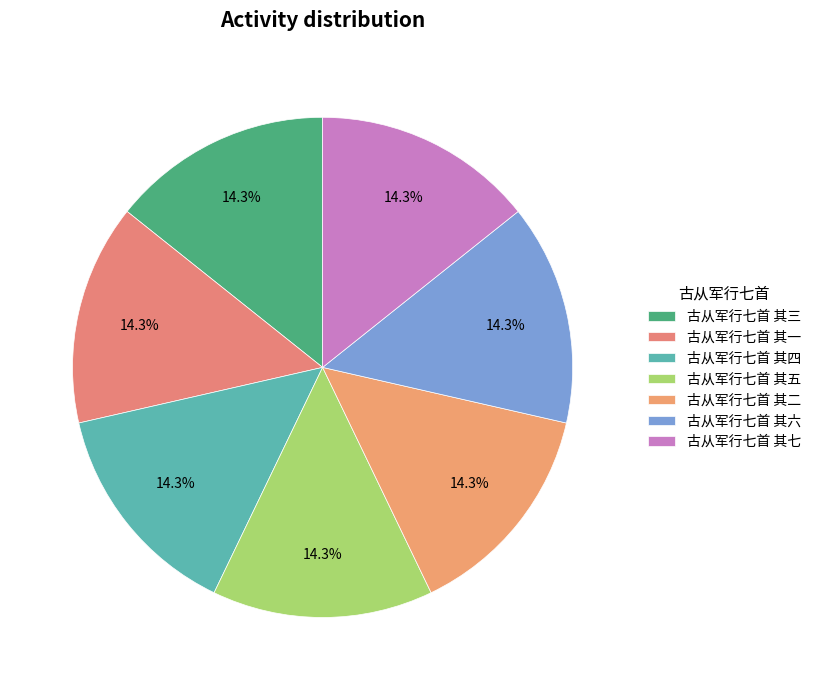

Which category has the smallest portion of the pie?

古从军行七首 其一